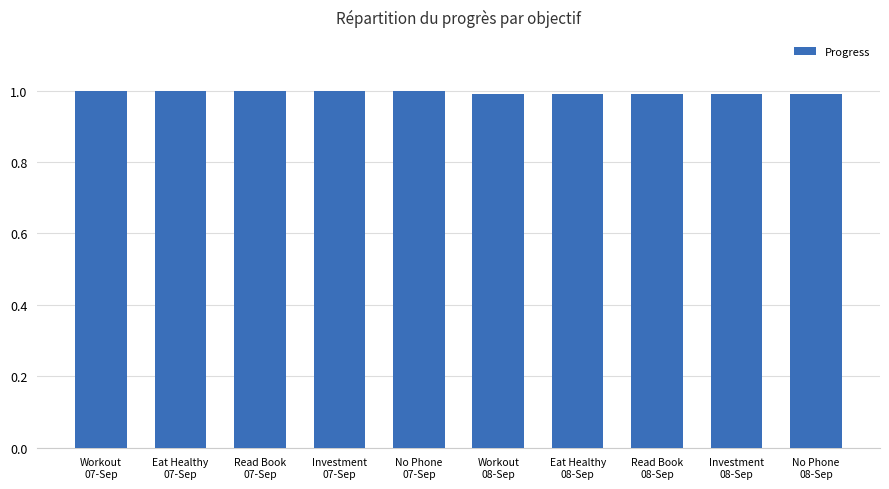

Reading left to right, transcribe all the data shown in this chart.

Workout
07-Sep=1.0	Eat Healthy
07-Sep=1.0	Read Book
07-Sep=1.0	Investment
07-Sep=1.0	No Phone
07-Sep=1.0	Workout
08-Sep=1.0	Eat Healthy
08-Sep=1.0	Read Book
08-Sep=1.0	Investment
08-Sep=1.0	No Phone
08-Sep=1.0